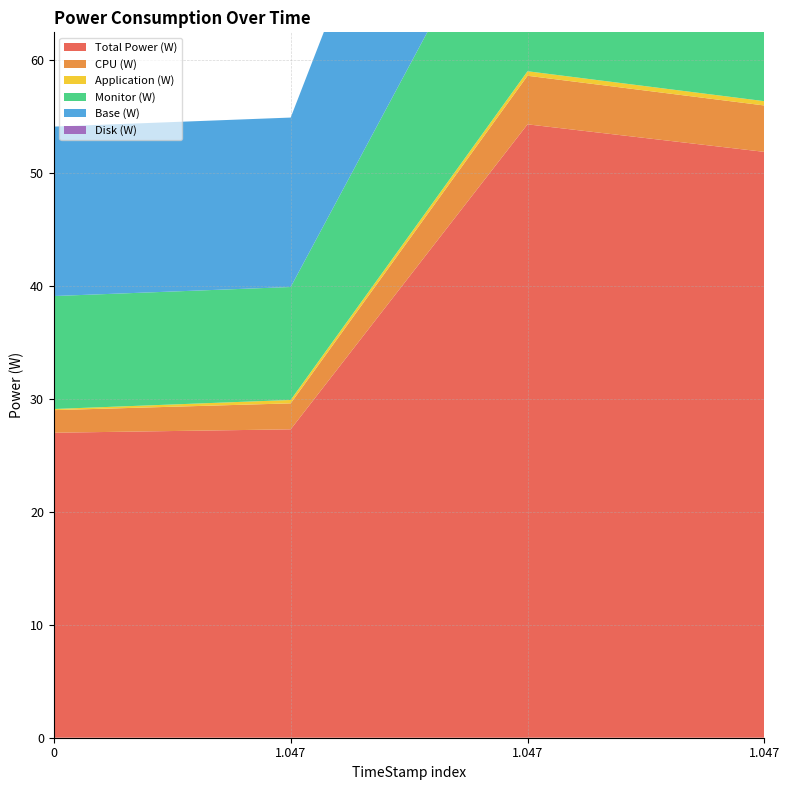

Reading left to right, extract all data points from this chart.

Total Power (W): 27.0	27.3	54.3	51.9
CPU (W): 2.0	2.3	4.3	4.1
Application (W): 0.1	0.3	0.4	0.4
Monitor (W): 10.0	10.0	20.0	19.1
Base (W): 15.0	15.0	30.0	28.7
Disk (W): 0.0	0.0	0.0	0.0